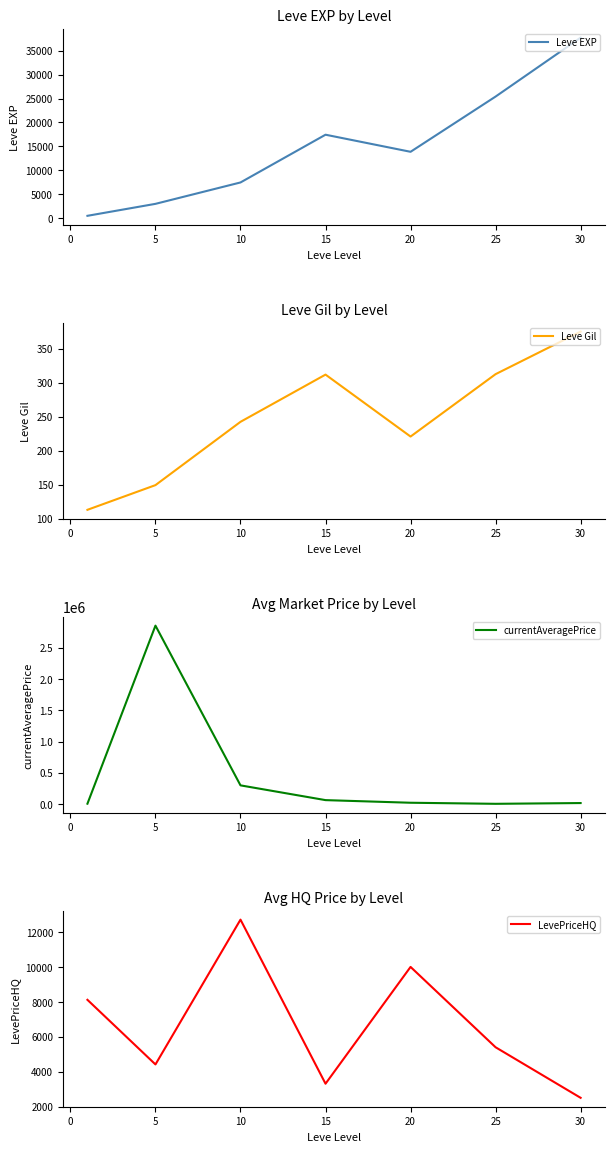

Is this an area chart (filled region under the line)?

No